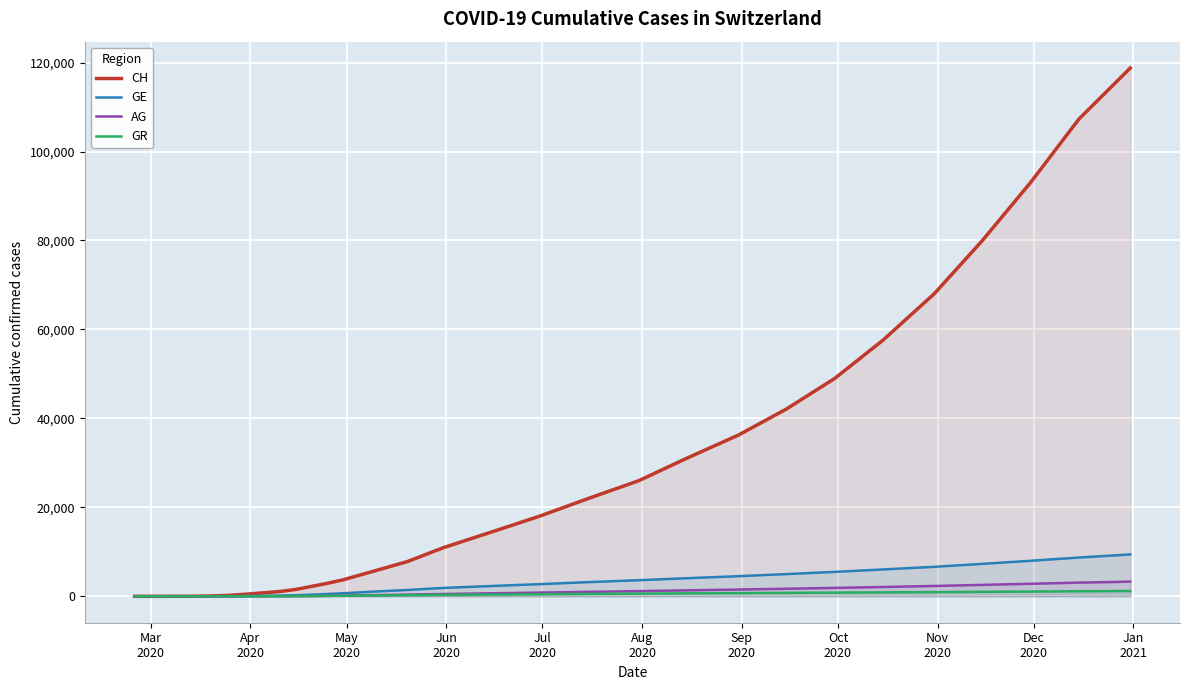

Which series has the largest total across all categories?

CH